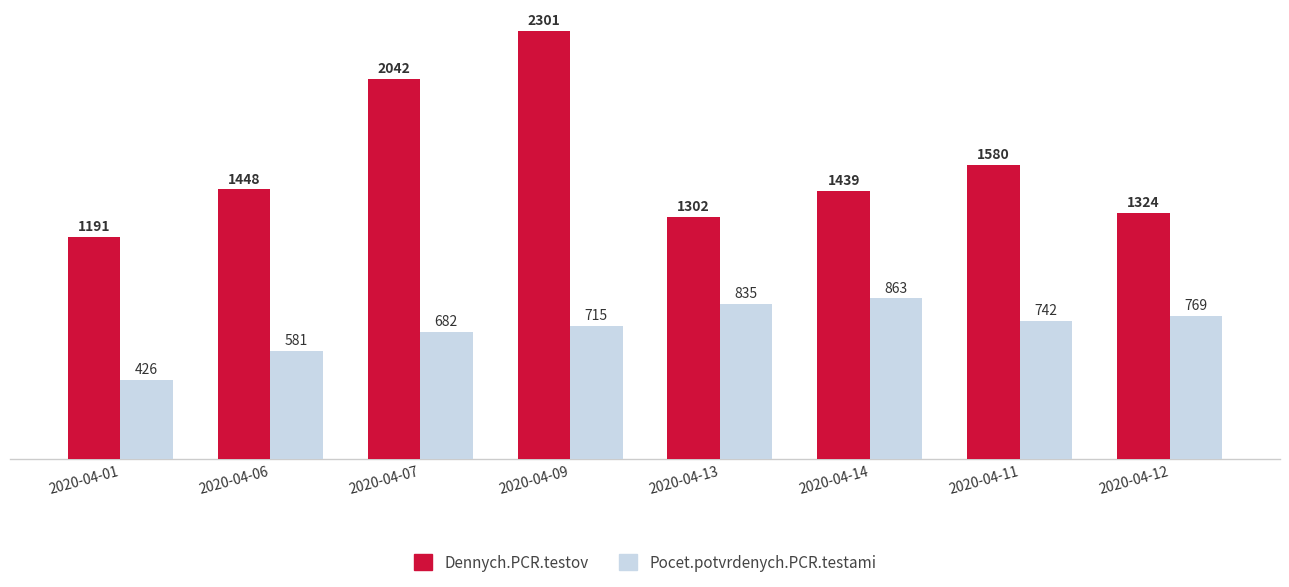

What is the difference between the second highest and minimum values in the Pocet.potvrdenych.PCR.testami series?

409